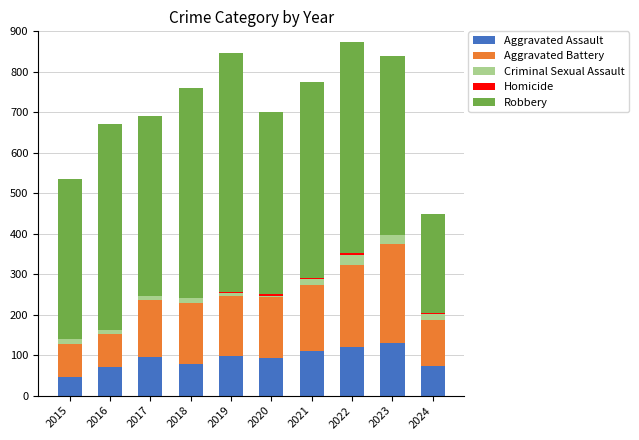

True or false: Aggravated Assault has a value of 72 at 2024.

True